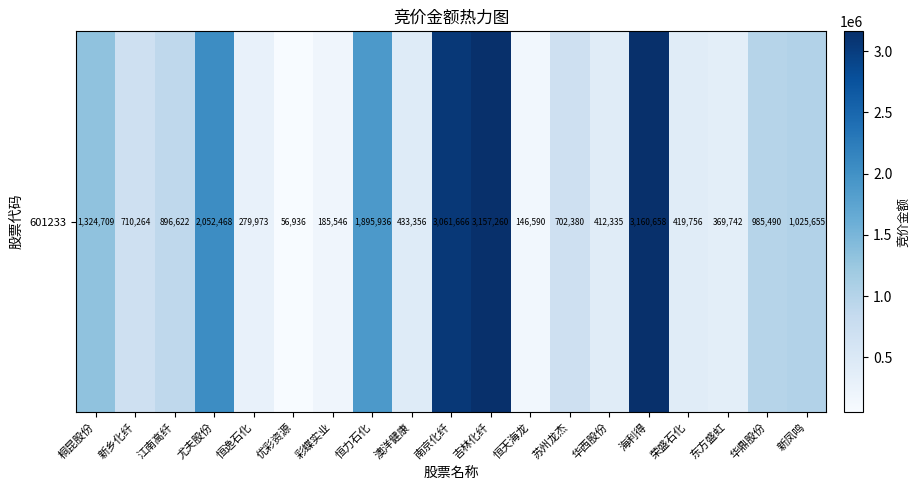

What value does the data have at 华西股份?

412335